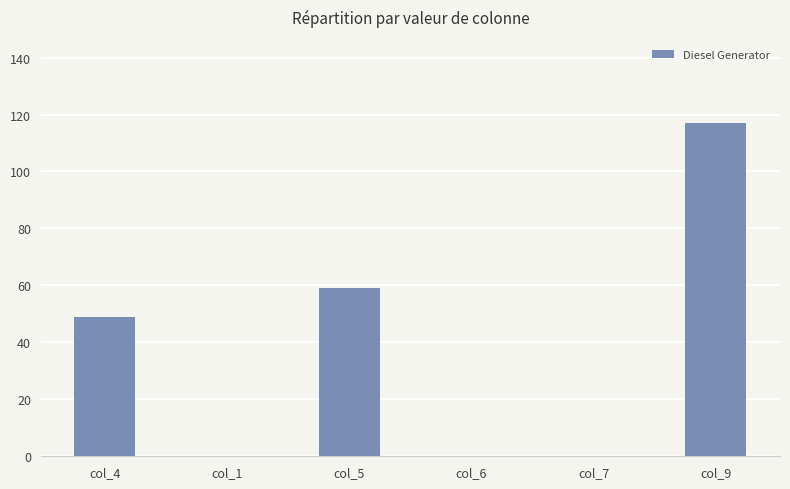

What is the sum of all values?

225